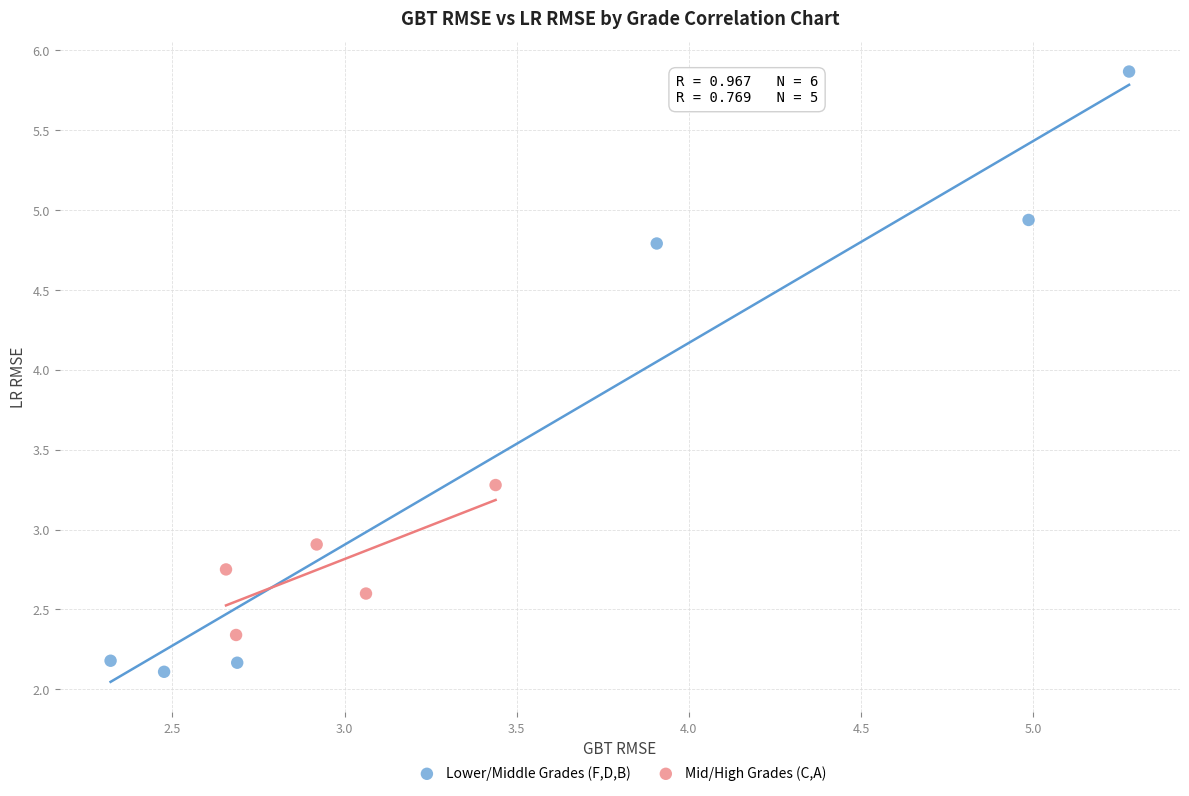

Which series contains the highest Y value?

Lower/Middle Grades (F,D,B)